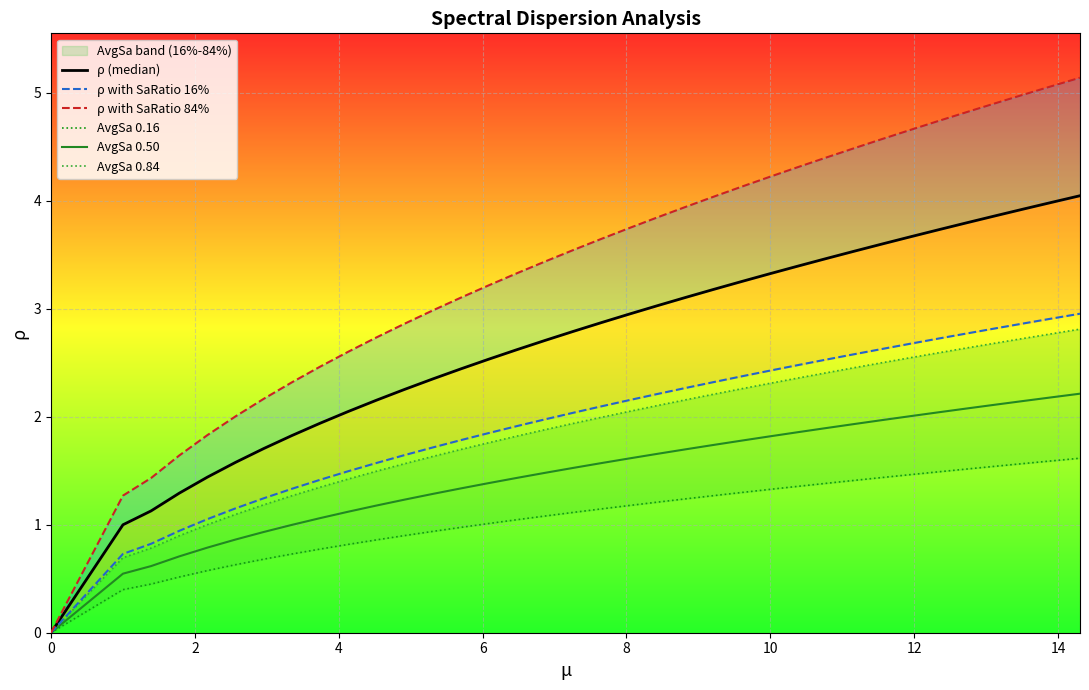

What is the maximum value shown in the chart?

5.1